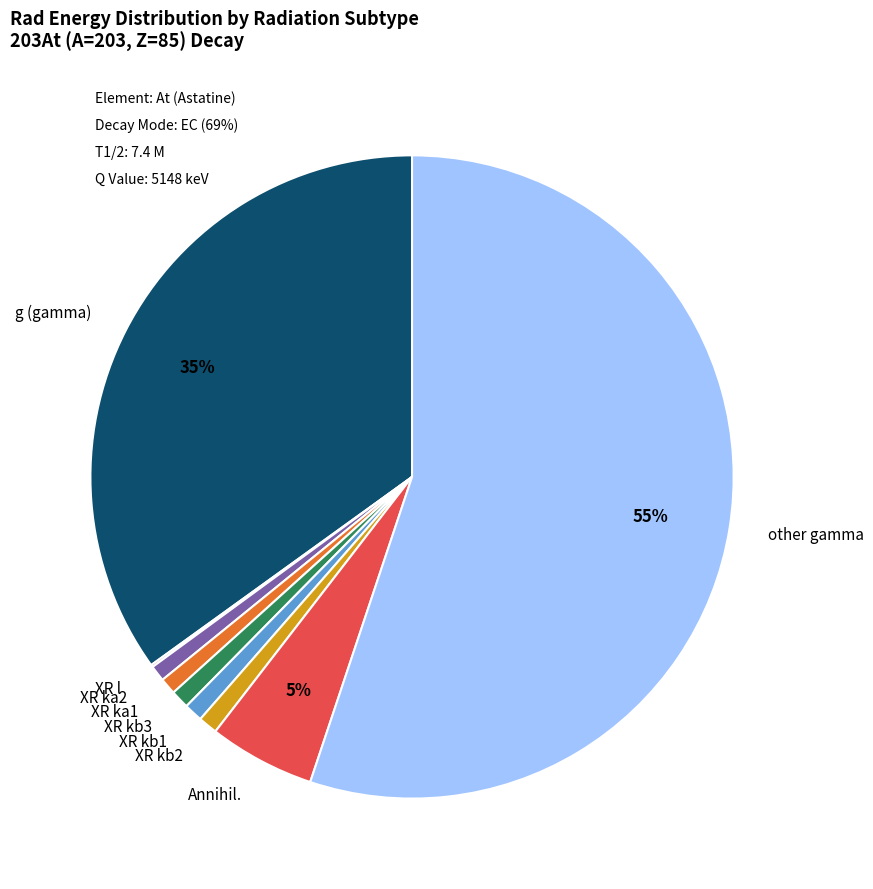

The XR kb1 slice represents 1% of the pie. True or false?

True